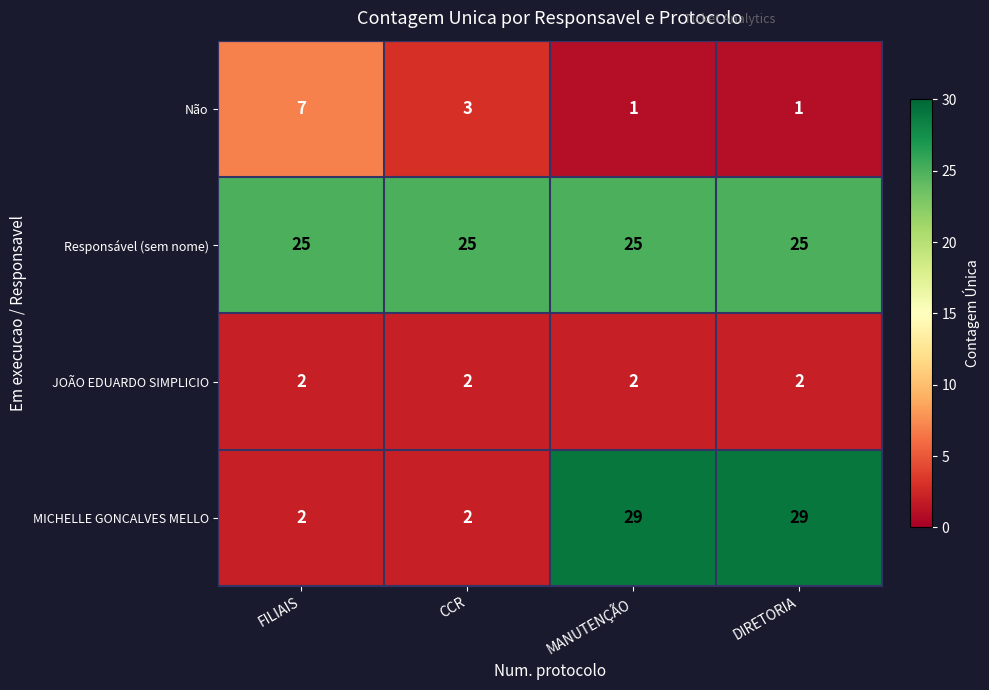

Rank the series at DIRETORIA from lowest to highest value.

Não, JOÃO EDUARDO SIMPLICIO, Responsável (sem nome), MICHELLE GONCALVES MELLO